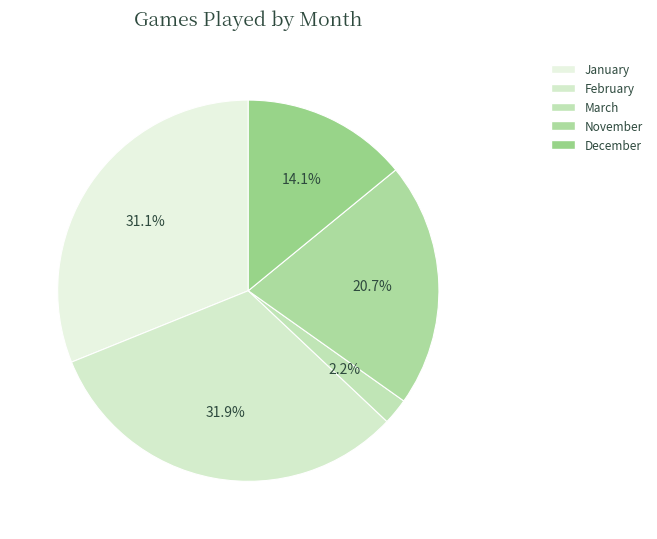

Count the number of slices in the pie.

5